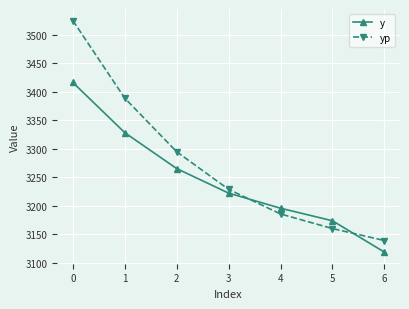

What are all the series names shown in the legend?

y, yp